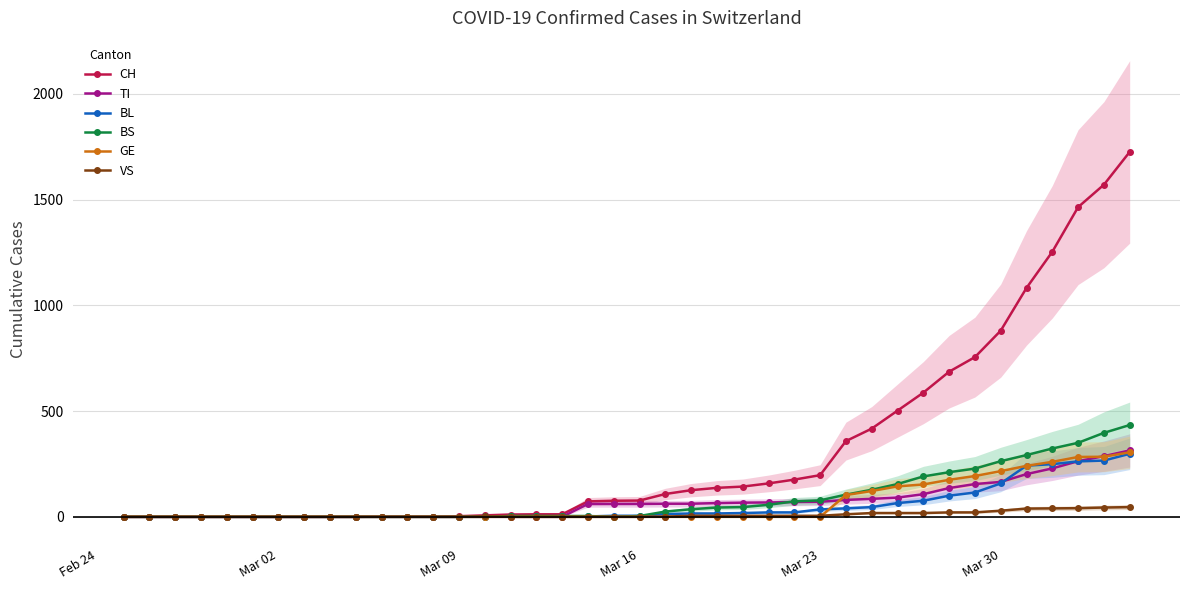

How many data points in GE are above 0?

12